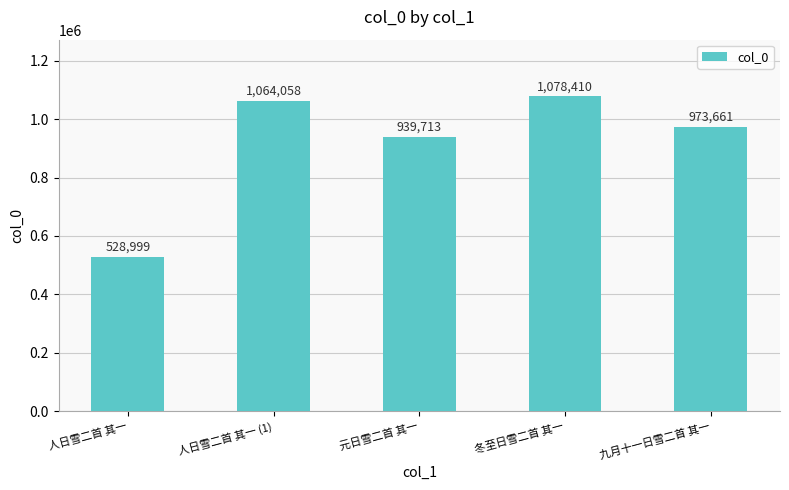

What is the smallest value displayed?

528999